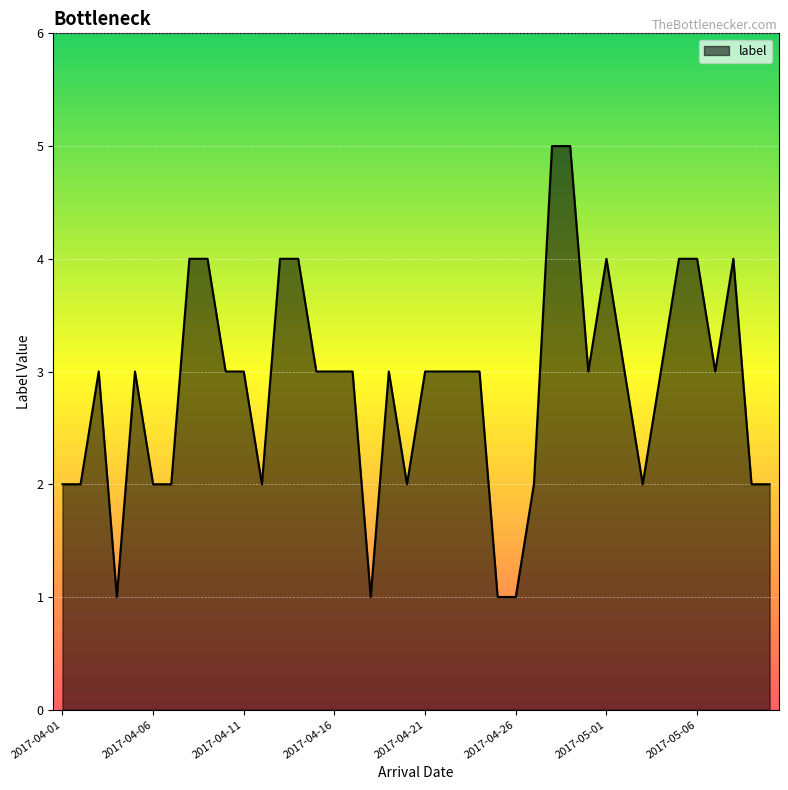

How many lines are shown in the chart?

1